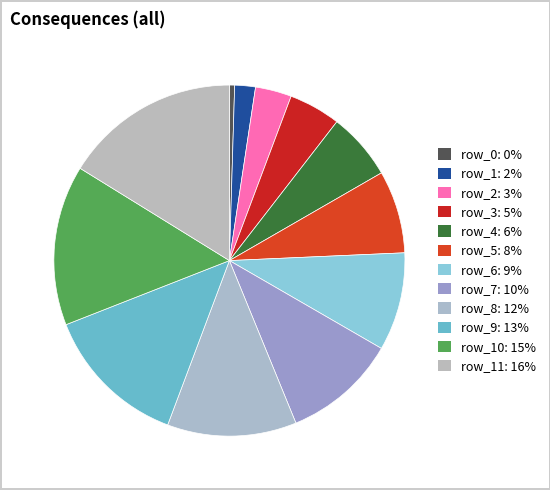

Count the number of slices in the pie.

12